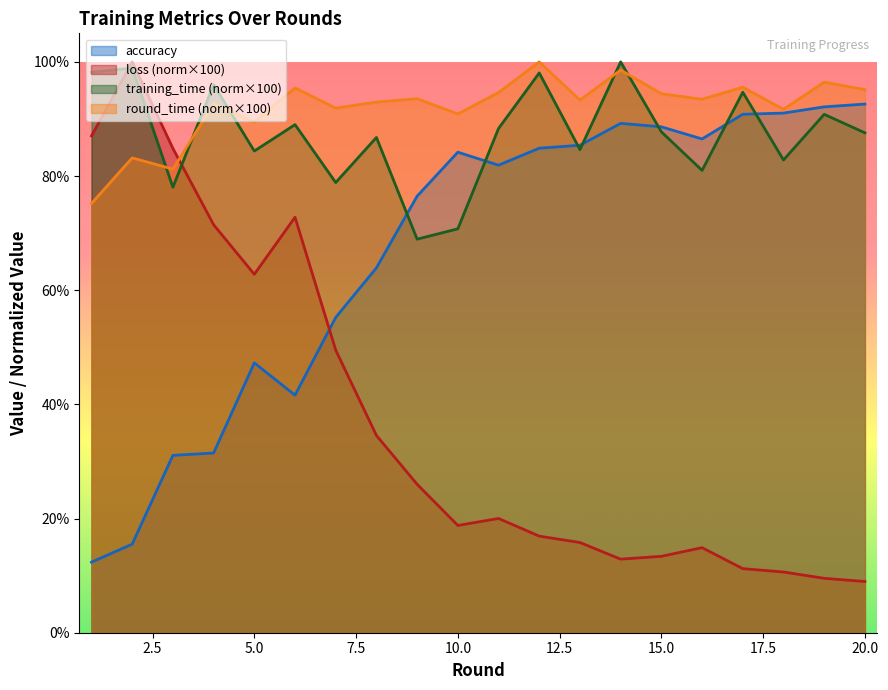

What is the sum of all round_time values?

1839.6